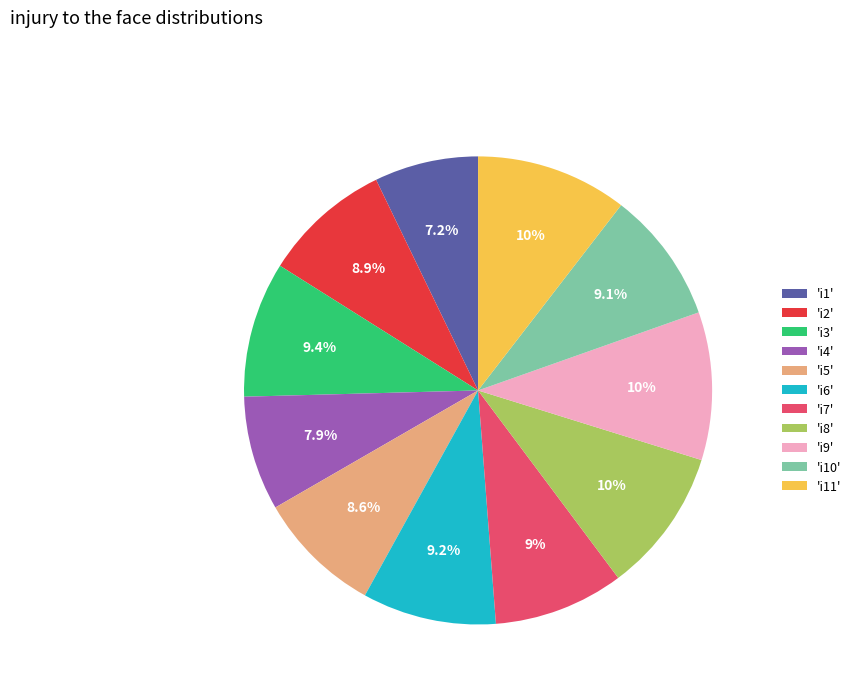

What is the ratio of the value at 'i11' to the value at 'i3'?

1.1